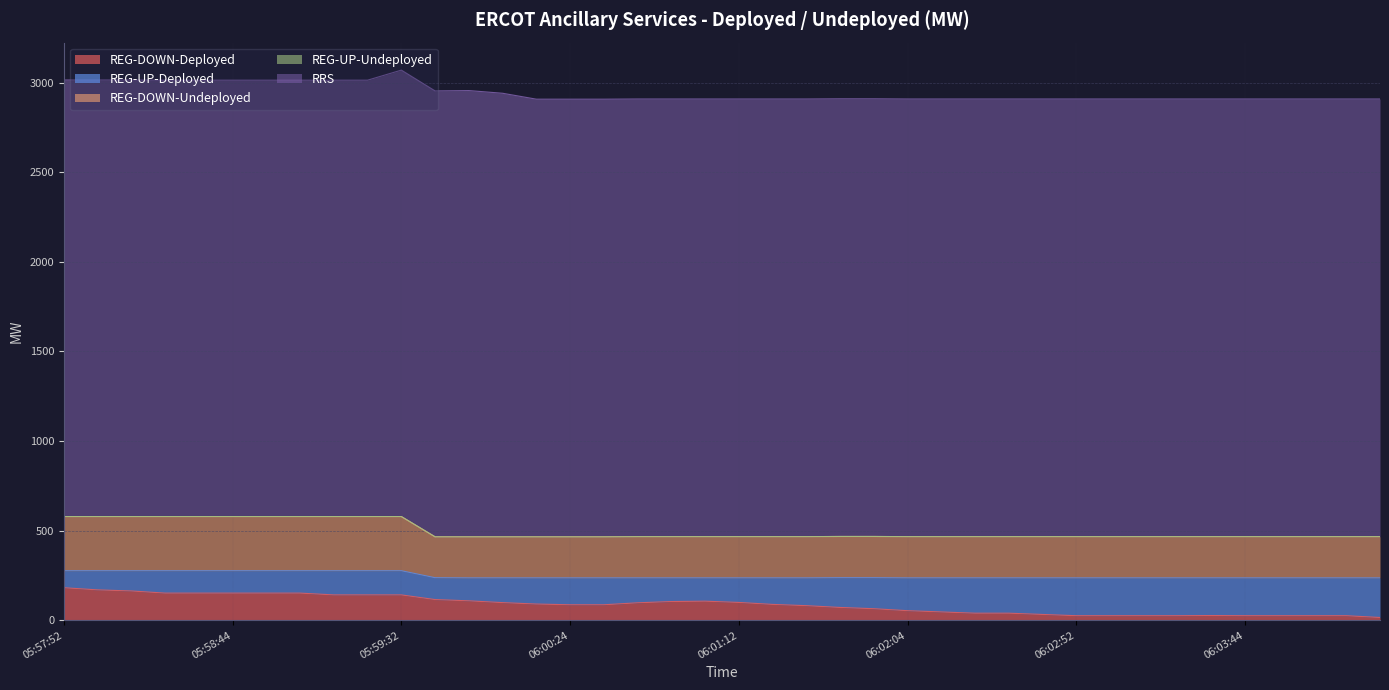

Where does the REG-UP-Deployed series first go above 150?

06:01:32